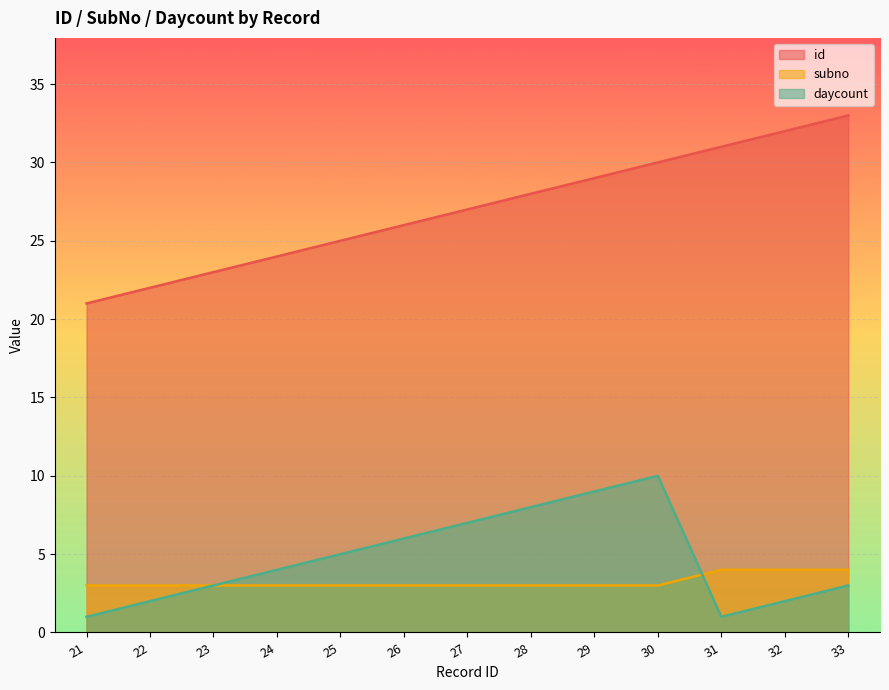

Is the value of subno at 21 greater than the value of daycount at 26?

No